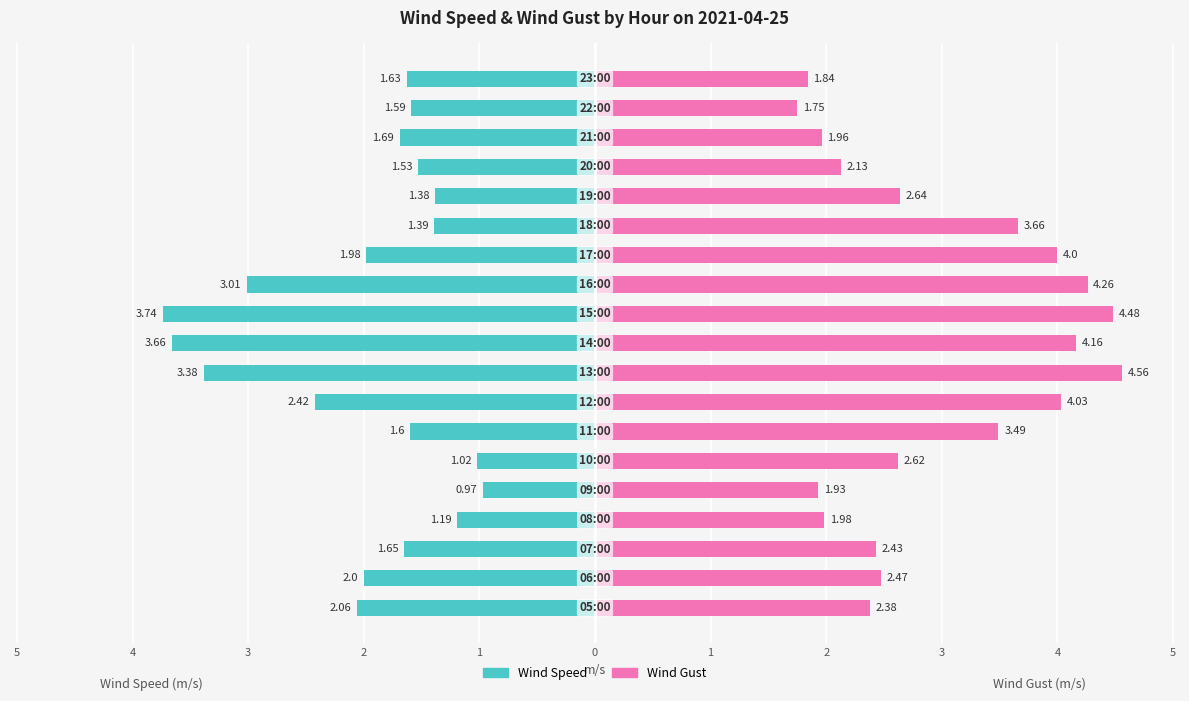

Rank the series by their average value, from lowest to highest.

Wind Speed, Wind Gust